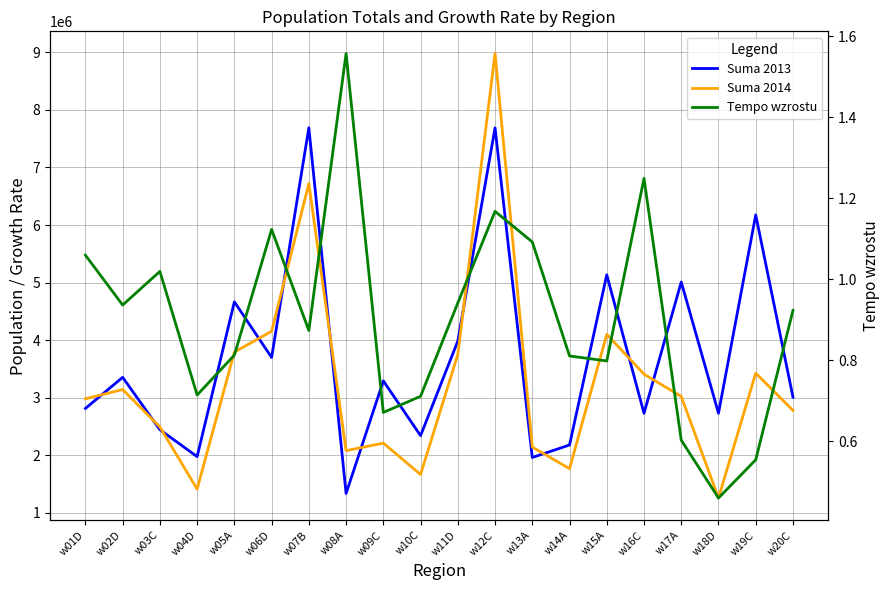

Reading left to right, extract all data points from this chart.

Suma 2013: 2812202.0	3353163.0	2443837.0	1975115.0	4664729.0	3698361.0	7689971.0	1335057.0	3291343.0	2339967.0	3983255.0	7688480.0	1960392.0	2177470.0	5134027.0	2728601.0	5009321.0	2729291.0	6175874.0	3008890.0
Suma 2014: 2980175.0	3140763.0	2491574.0	1411260.0	3792224.0	4153748.0	6719014.0	2079034.0	2210357.0	1664564.0	3751139.0	8979036.0	2141427.0	1765883.0	4099997.0	3408578.0	3020942.0	1256318.0	3425717.0	2778690.0
Tempo wzrostu: 1.1	0.9	1.0	0.7	0.8	1.1	0.9	1.6	0.7	0.7	0.9	1.2	1.1	0.8	0.8	1.2	0.6	0.5	0.6	0.9